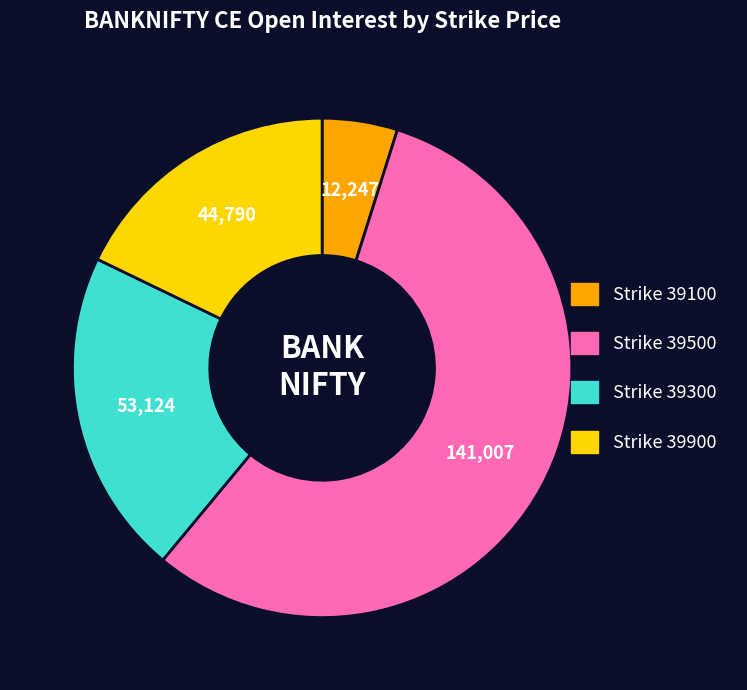

Does any single category account for the majority?

Yes